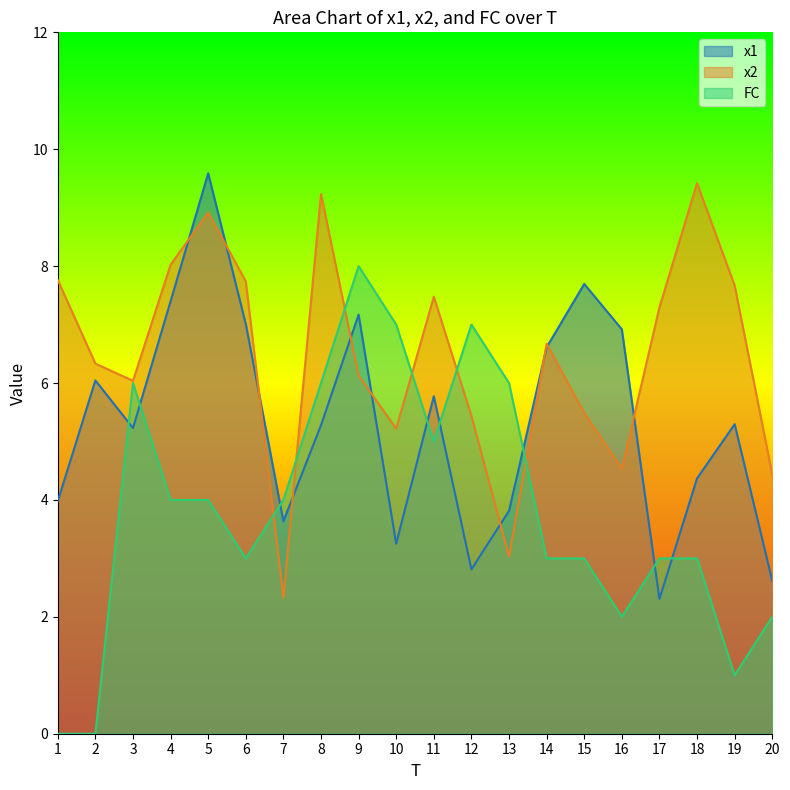

List the series in order of their peak value, highest first.

x1, x2, FC